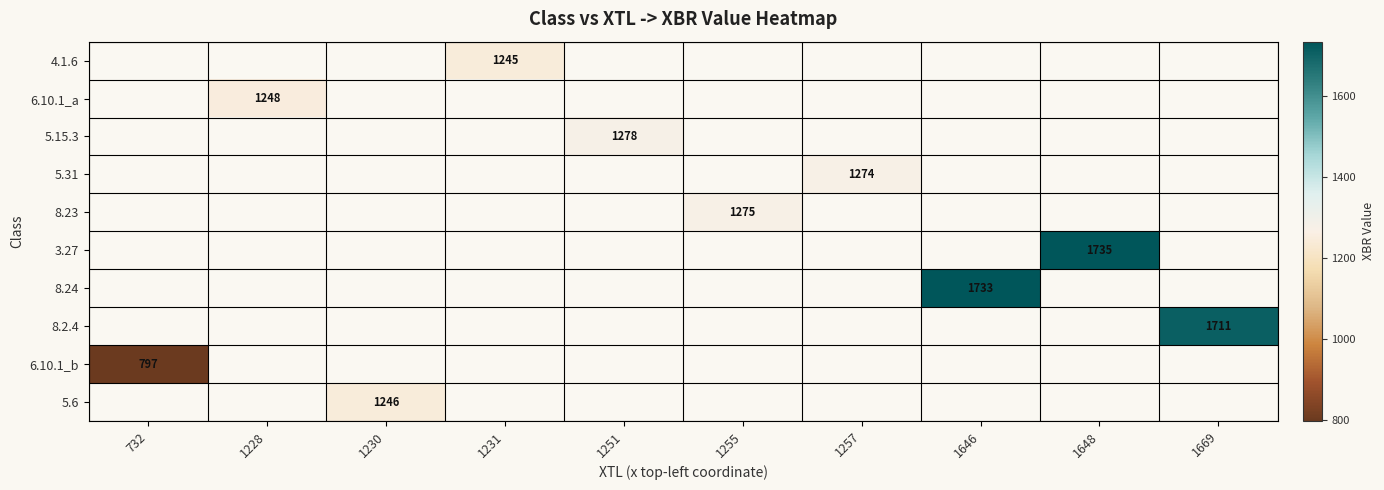

True or false: 5.15.3 has a value of 1949 at 1251.

False